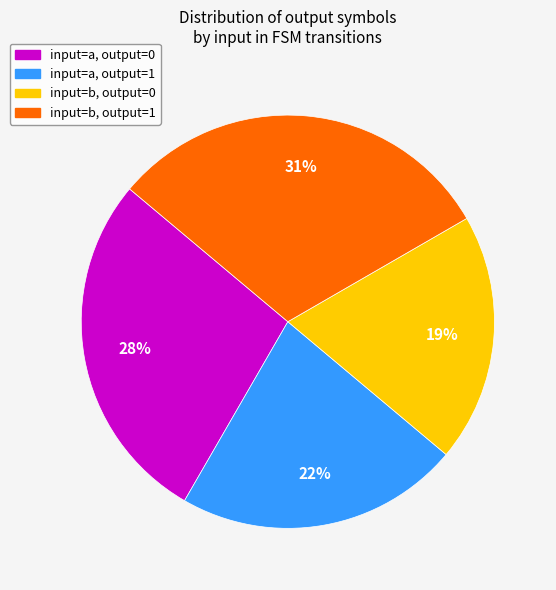

Count the number of slices in the pie.

4